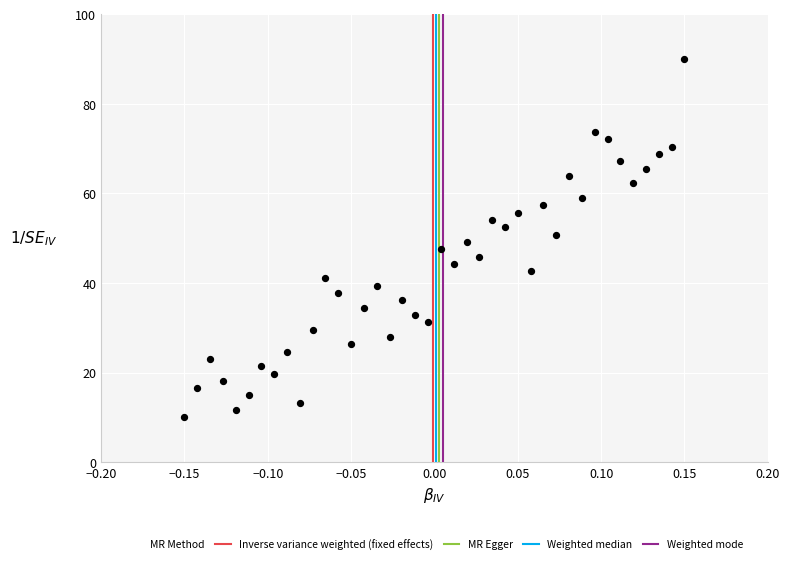

What is the range of Y values (max minus min)?

80.0